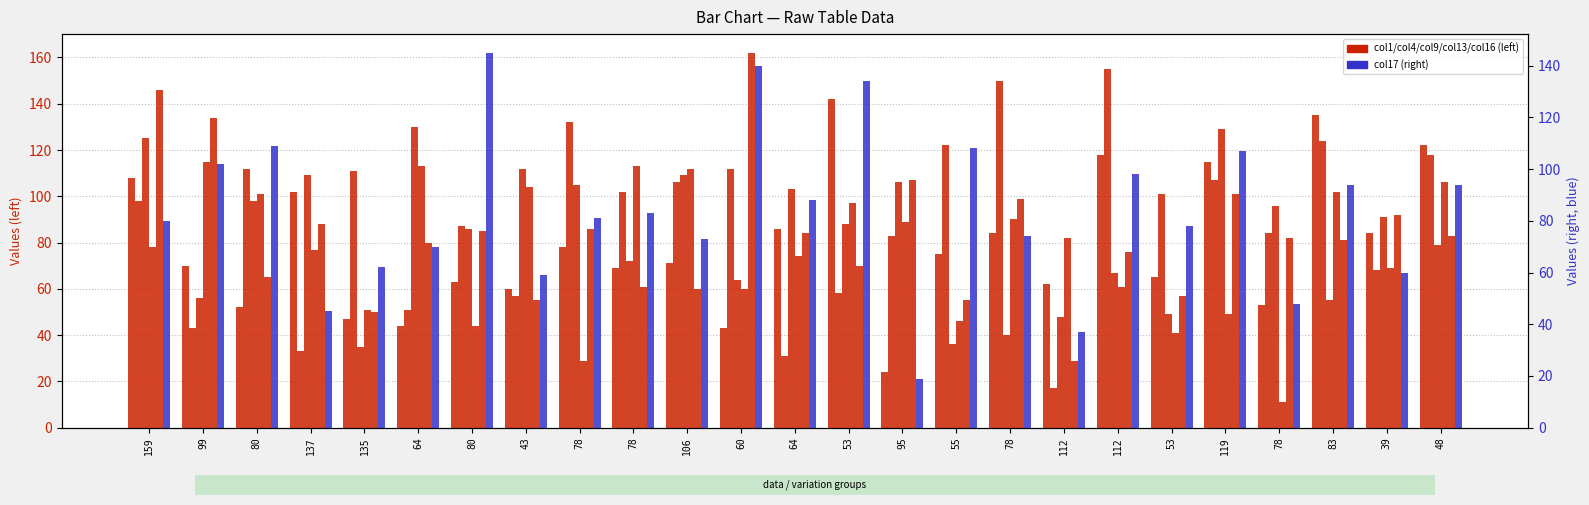

At how many categories does at least one series exceed 84?

24